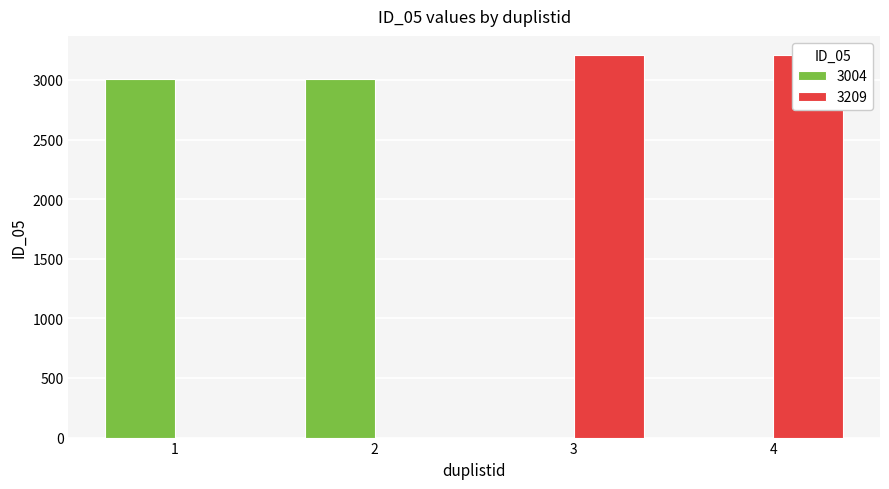

Approximately how many times larger is the value at 1 compared to 2?

1.0